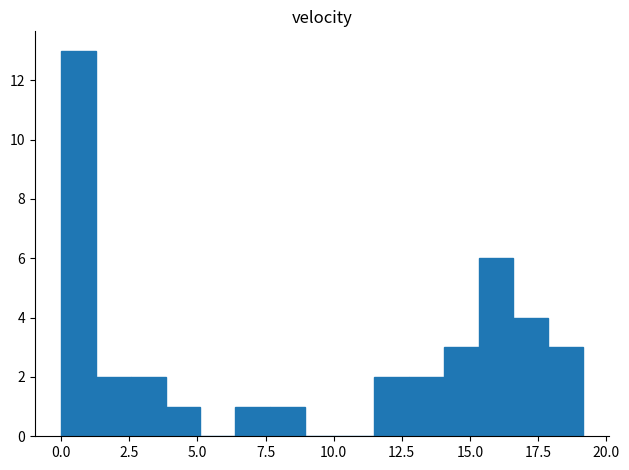

Around what value on the x-axis is the tallest bar? Give the approximate position of its centre, as read against the axis.

0.5